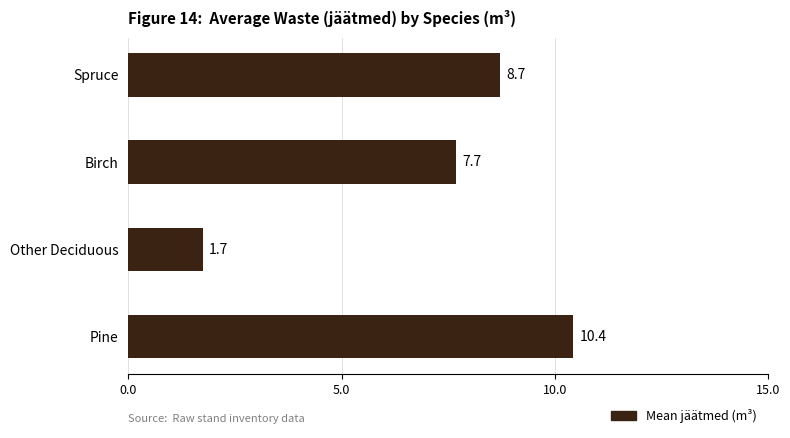

Reading top to bottom, transcribe all the data shown in this chart.

Spruce=8.7	Birch=7.7	Other Deciduous=1.7	Pine=10.4